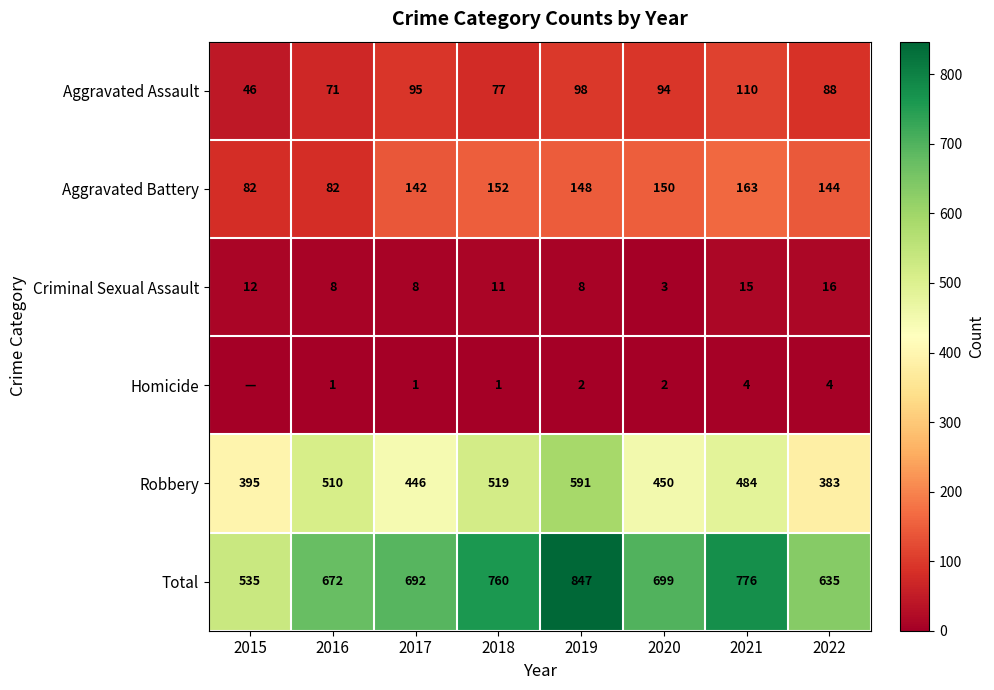

Is it true that Total equals 267 at 2022?

False